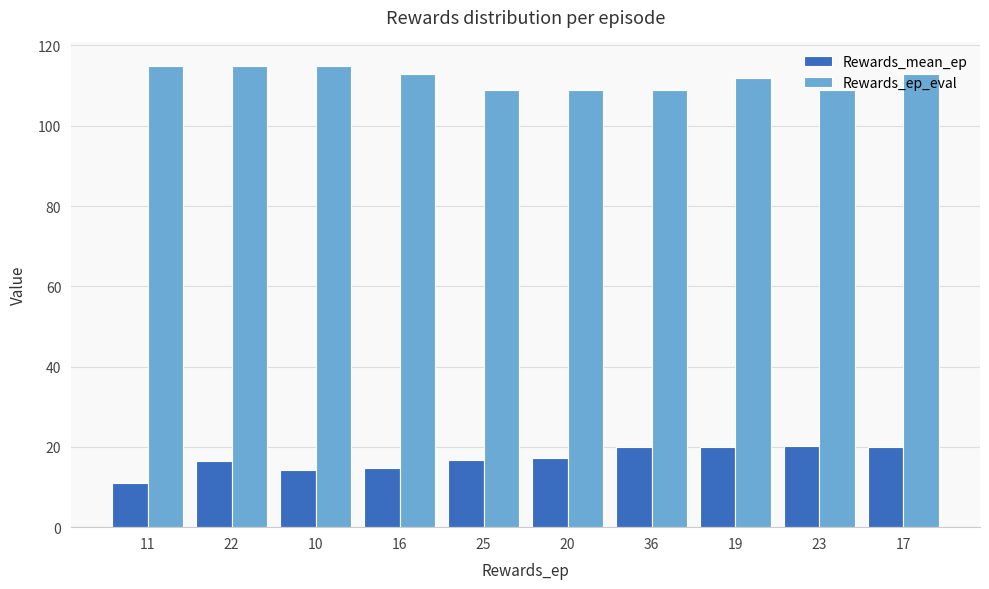

What is the total value across all series at 19?

131.9